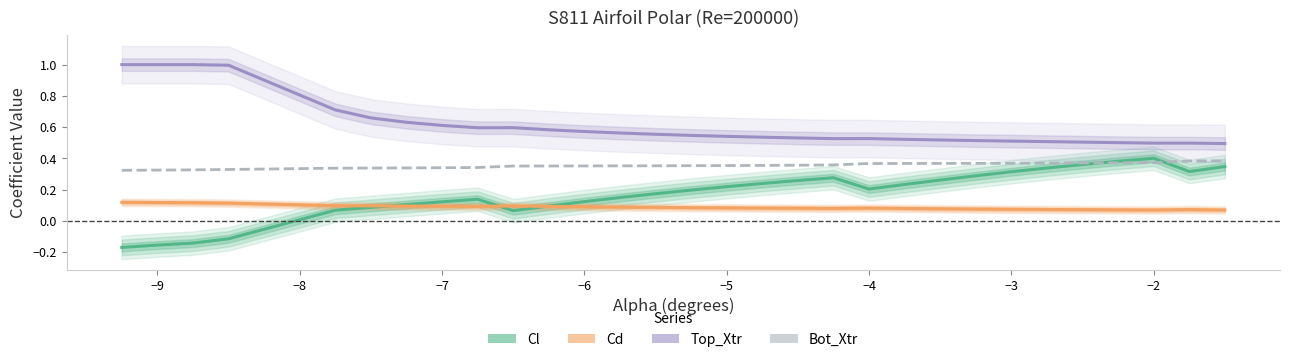

What is the difference between the second highest and second lowest values in the Cl series?

0.5